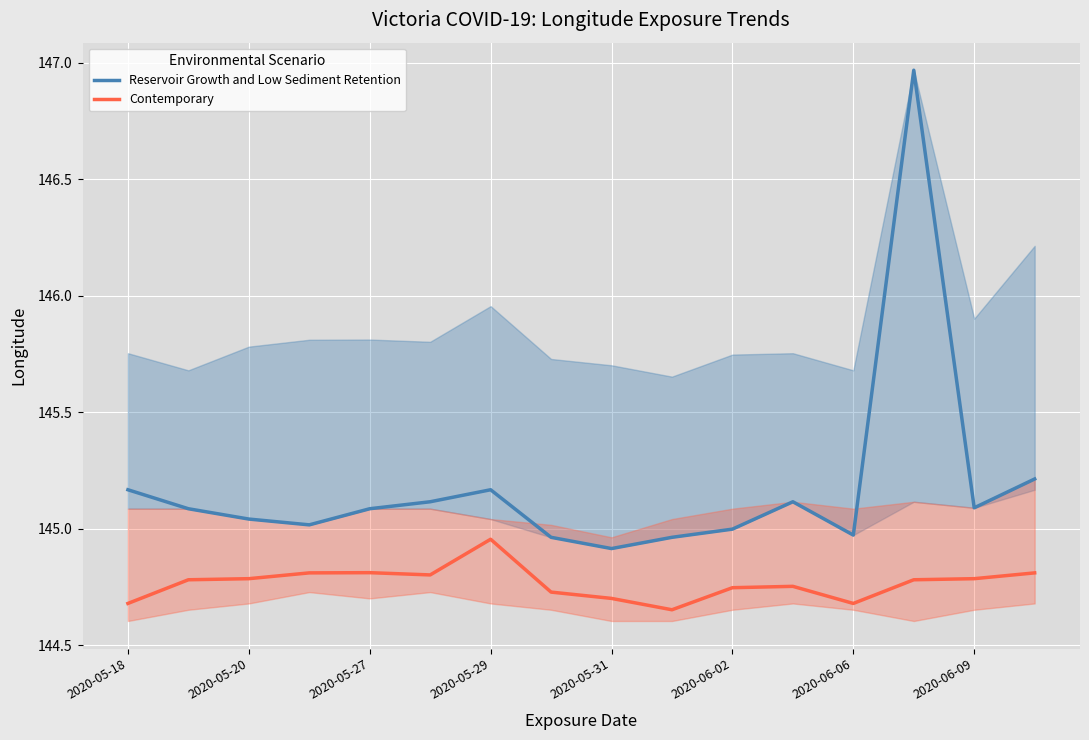

Reading left to right, transcribe all the data shown in this chart.

Reservoir Growth and Low Sediment Retention: 145.2	145.1	145.0	145.0	145.1	145.1	145.2	145.0	144.9	145.0	145.0	145.1	145.0	147.0	145.1	145.2
Contemporary: 144.7	144.8	144.8	144.8	144.8	144.8	145.0	144.7	144.7	144.7	144.7	144.8	144.7	144.8	144.8	144.8